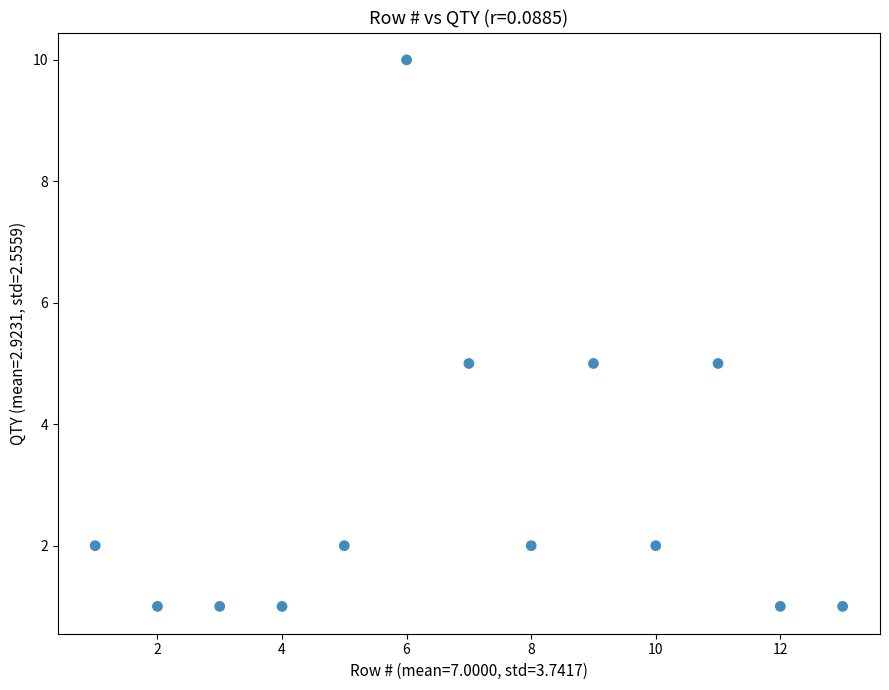

What is the range of X values (max minus min)?

12